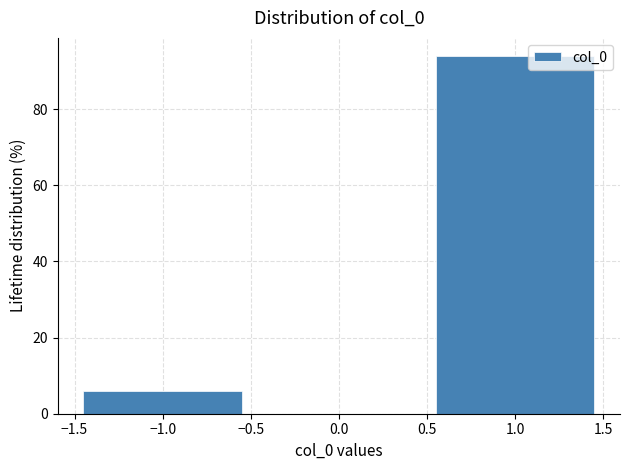

Reading left to right, transcribe this chart: for each bar, give the range it covers on the x-axis and its height. The values are not printed on the chart, so give them approximately, as read against the axis.

-1.5 to -0.5: 6
-0.5 to 0.5: 0
0.5 to 1.5: 94